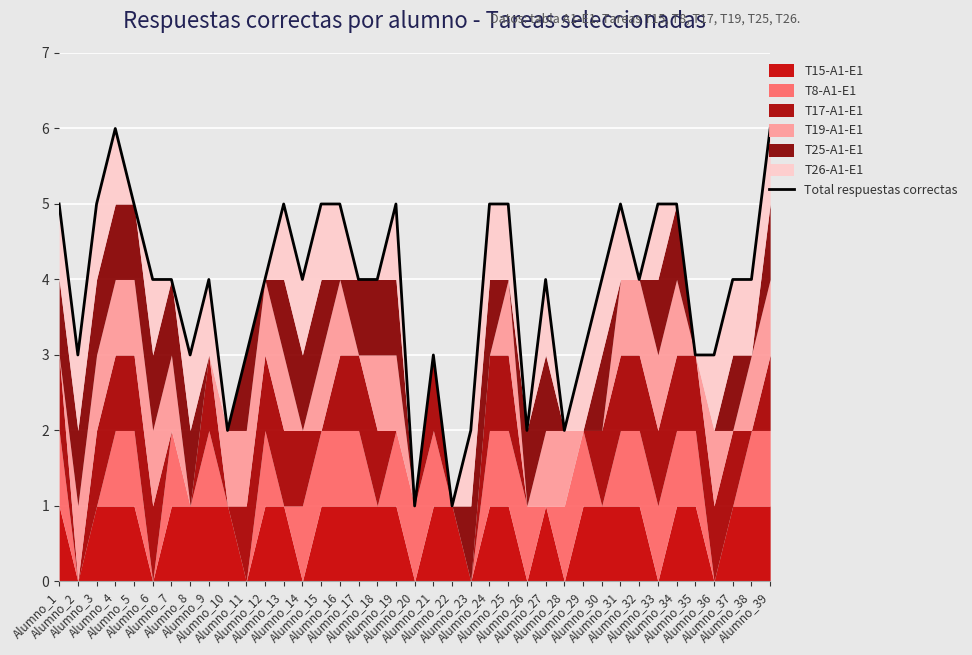

Between Alumno_11 and Alumno_4, which is larger?

Alumno_4